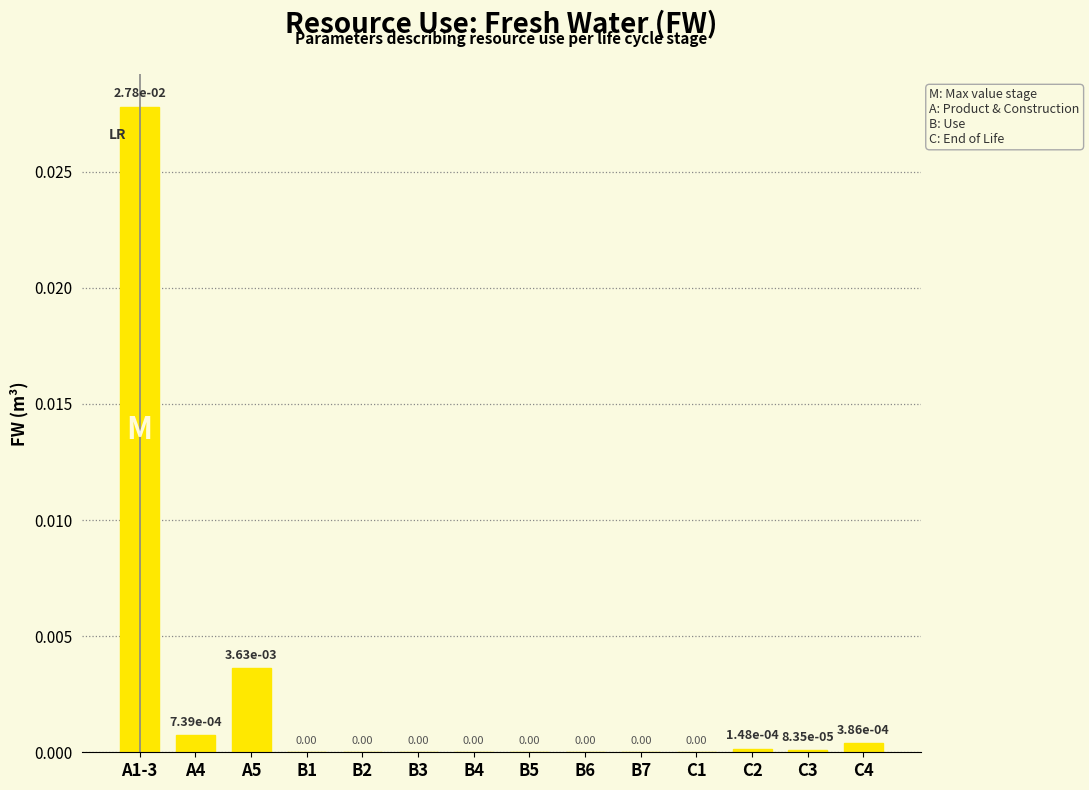

Which has a higher value, A1-3 or C1?

A1-3